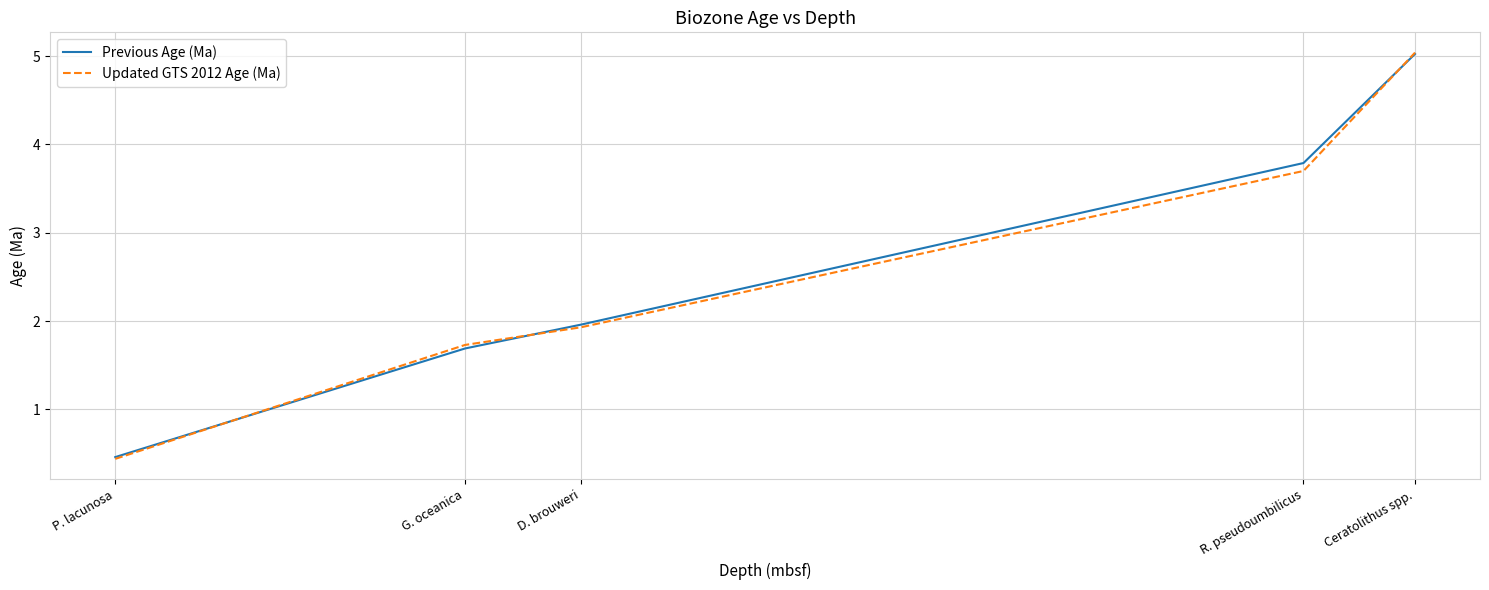

Rank the categories by Updated GTS 2012 Age (Ma) value from lowest to highest.

P. lacunosa, G. oceanica, D. brouweri, R. pseudoumbilicus, Ceratolithus spp.